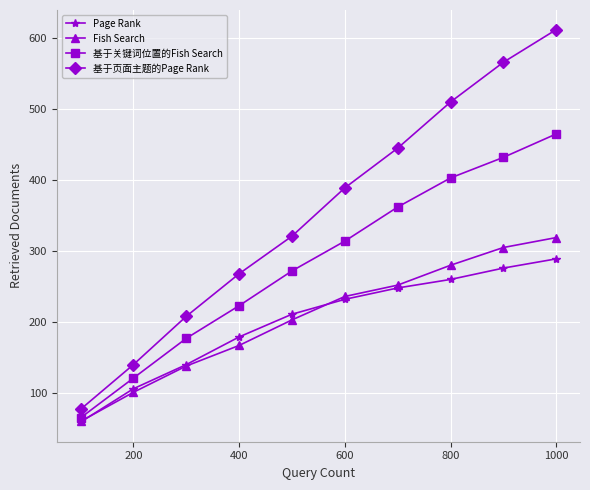

Rank the series by their maximum value, from lowest to highest.

Page Rank, Fish Search, 基于关键词位置的Fish Search, 基于页面主题的Page Rank